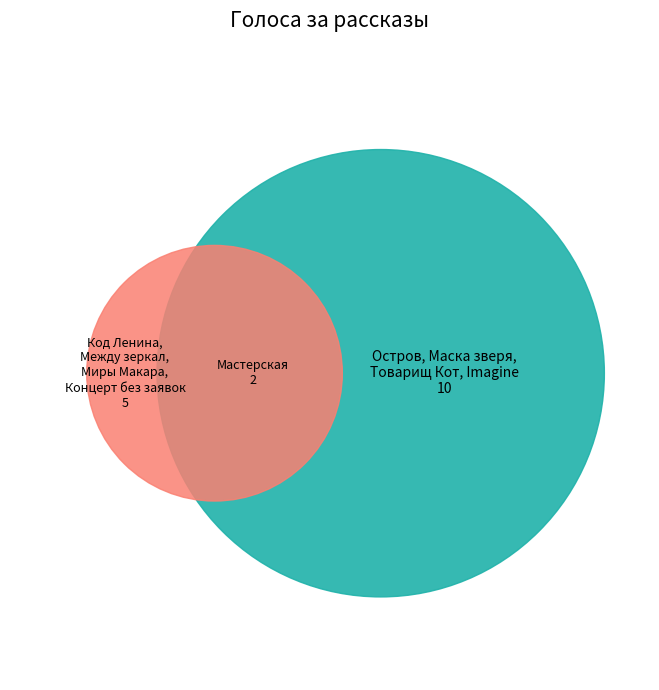

Is there any slice that represents more than half of the pie?

No